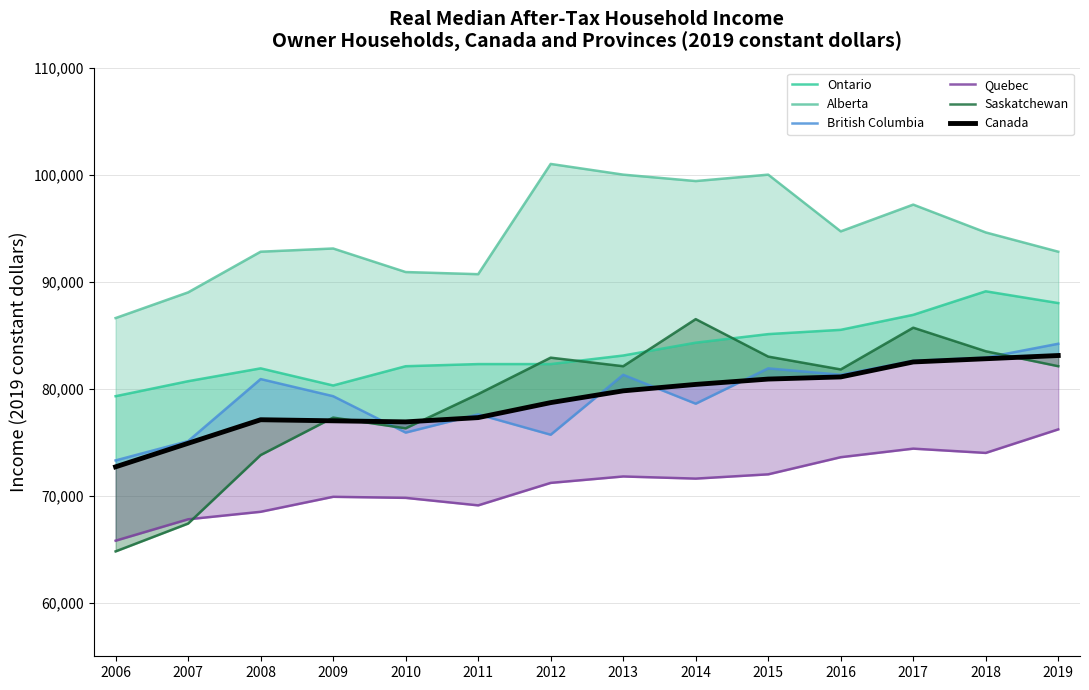

Which has a higher value, 2015 or 2009?

2015